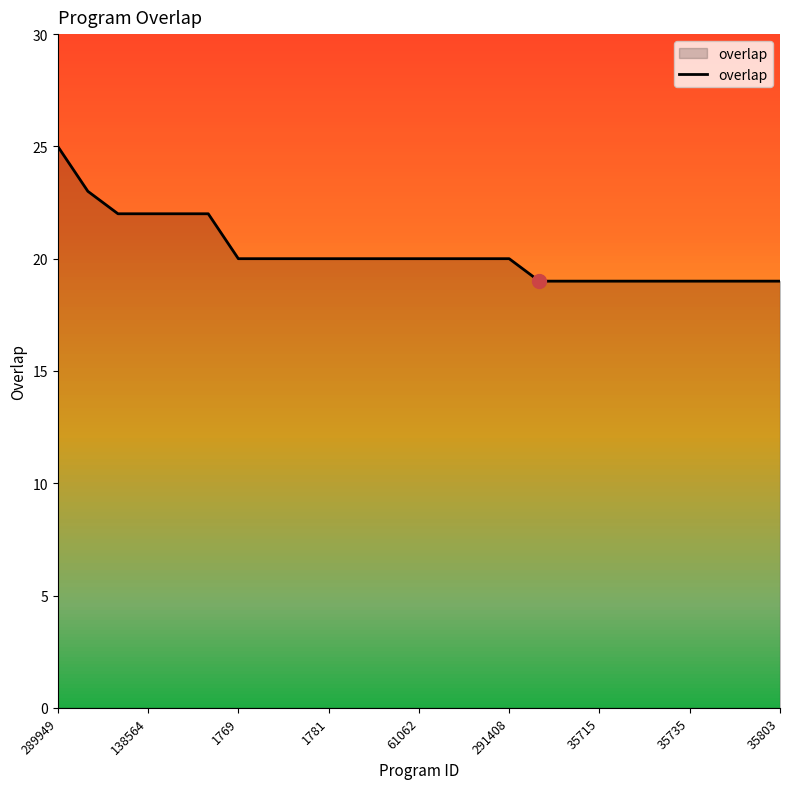

What is the smallest value displayed?

19